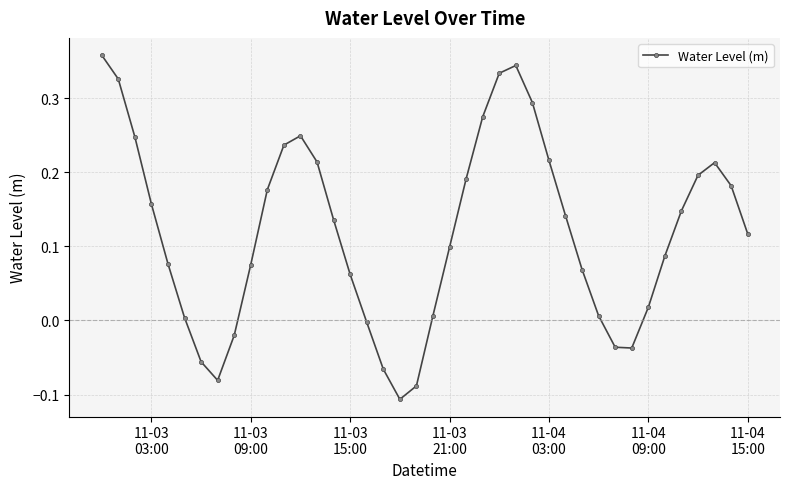

How many points are lower than both their immediate neighbors (excluding endpoints)?

3